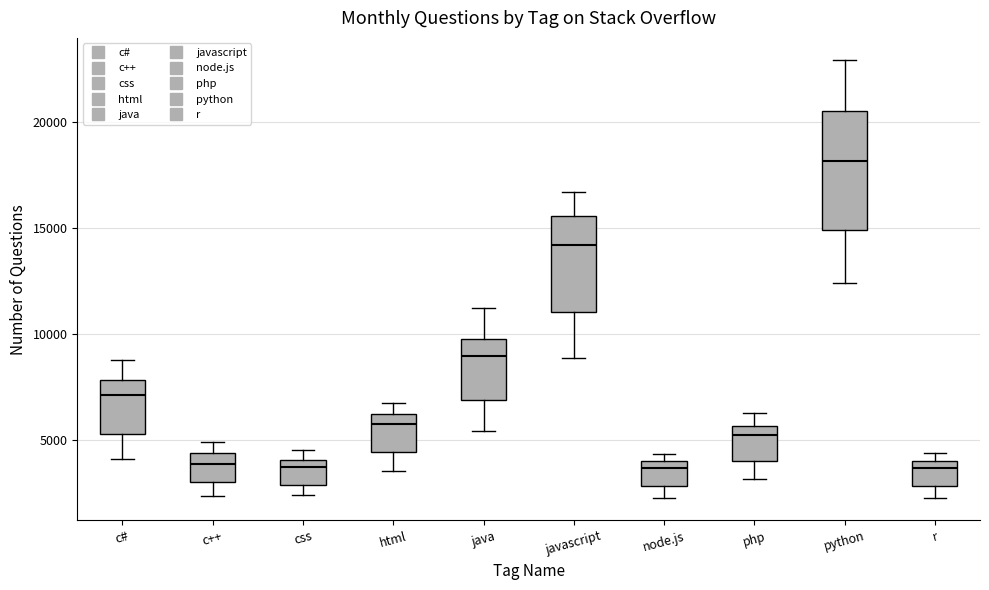

Which box has the highest median line?

python